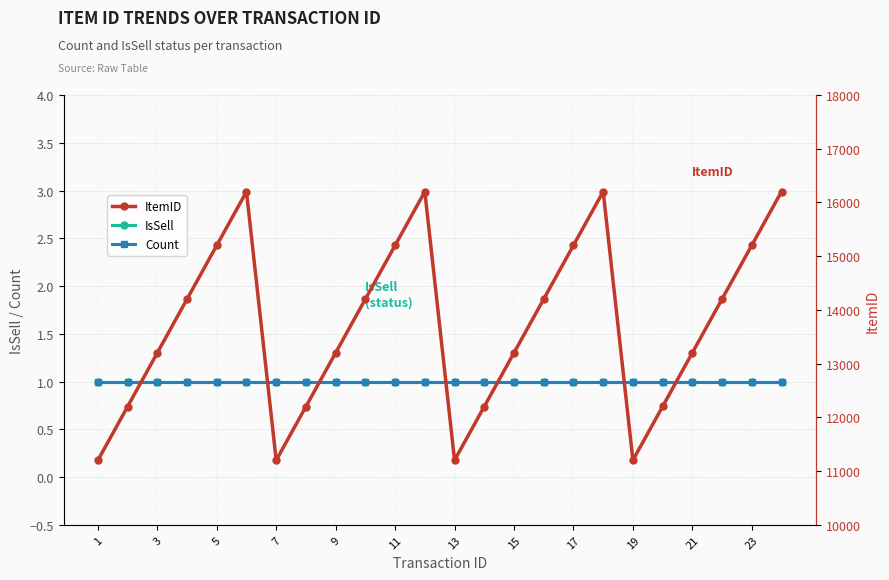

True or false: IsSell and Count cross at least once.

False